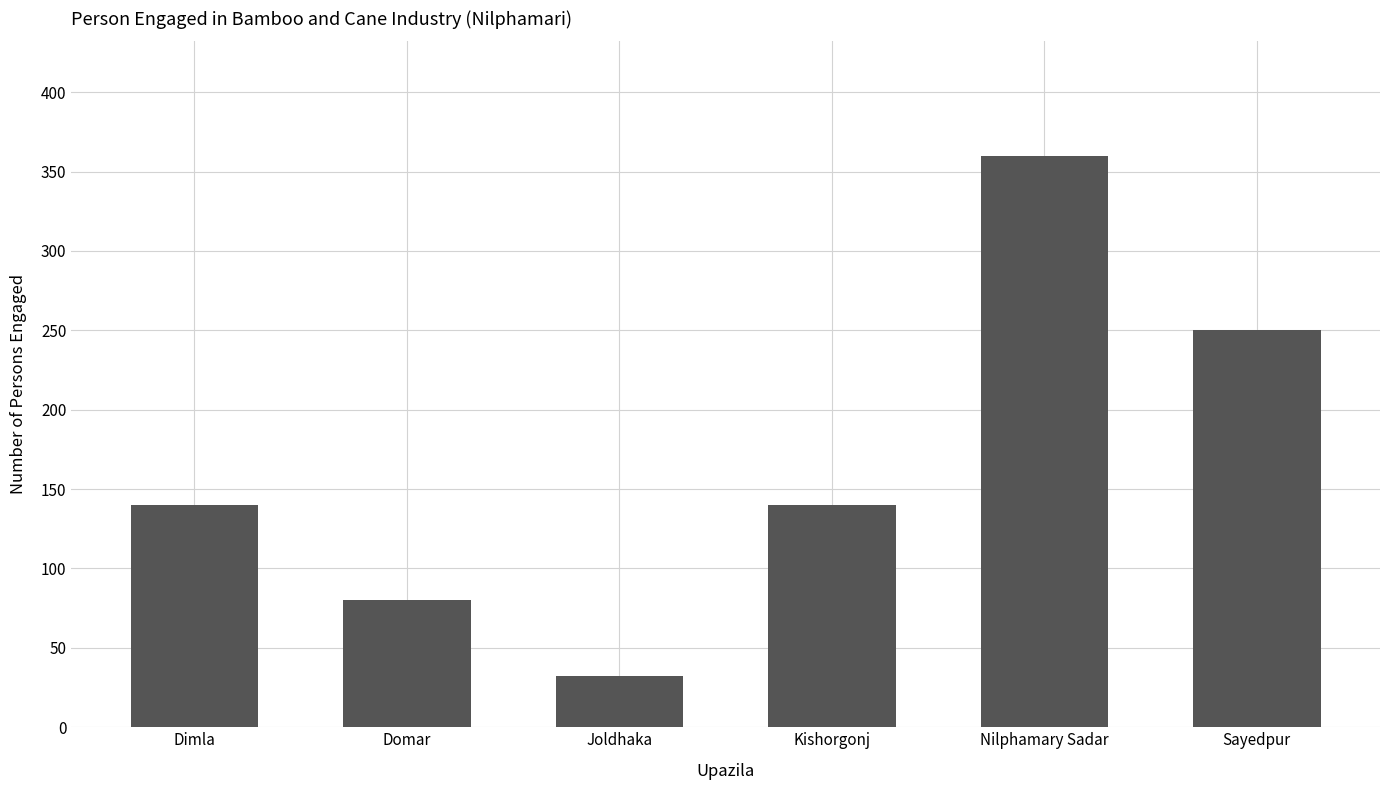

What is the value of the 5th bar from the left?

360